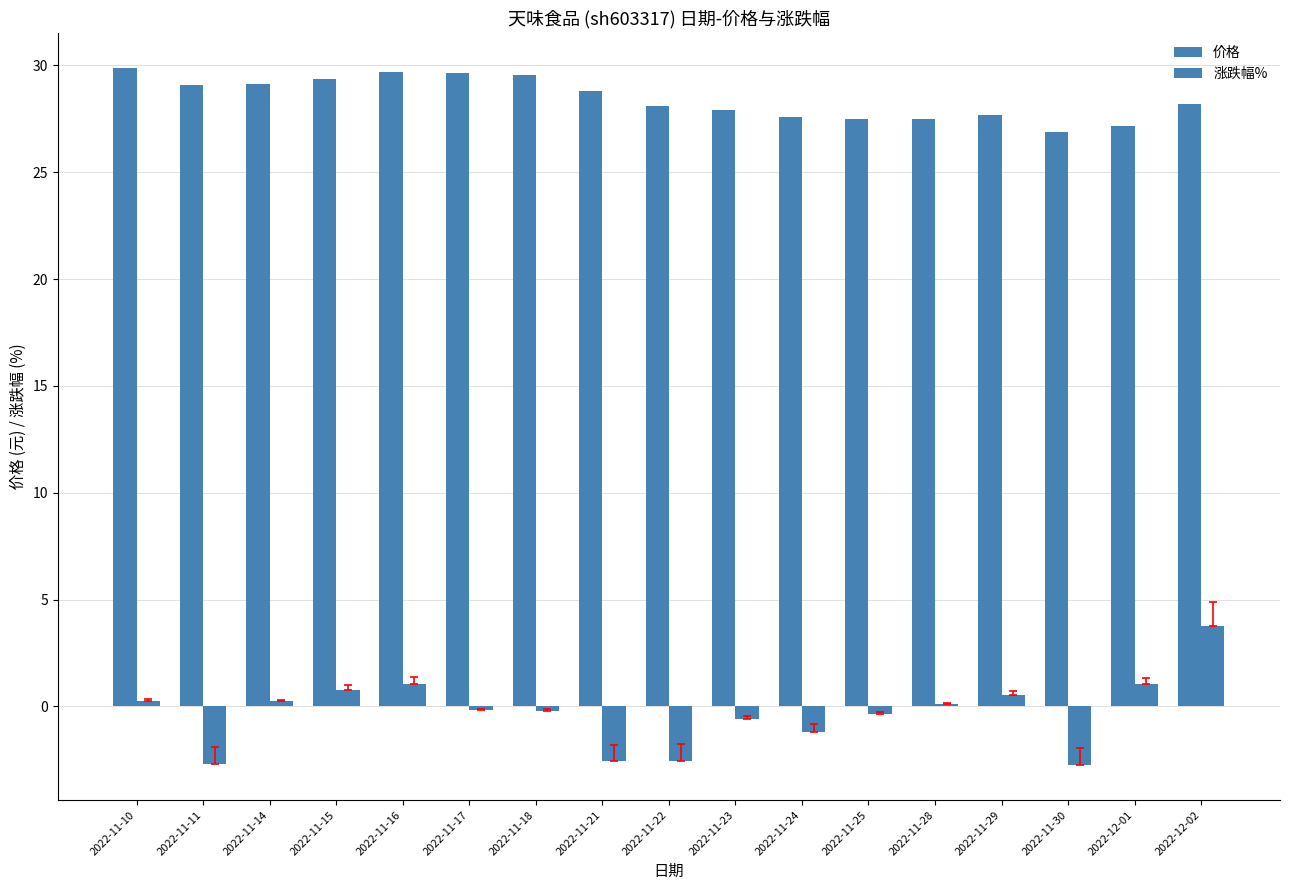

Are the bars horizontal?

No